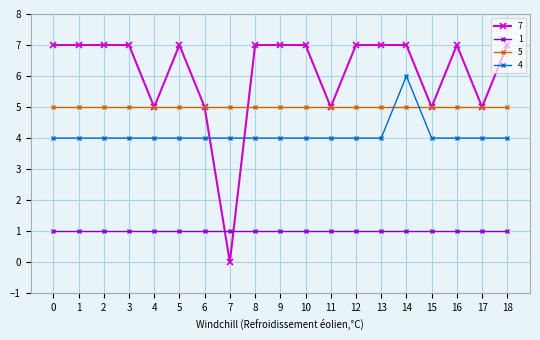

What is the spread (max minus min) of values at 14?

6